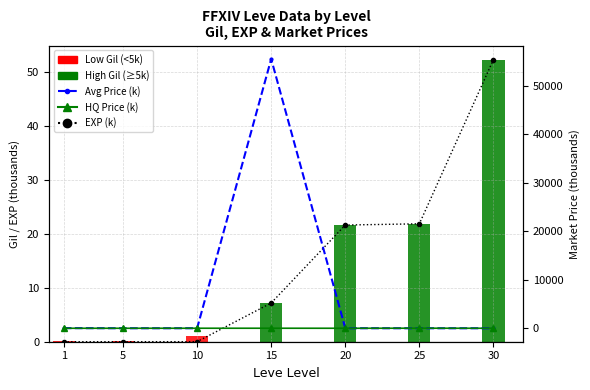

True or false: LevePriceHQ has a value of 12.5 at 25.

True